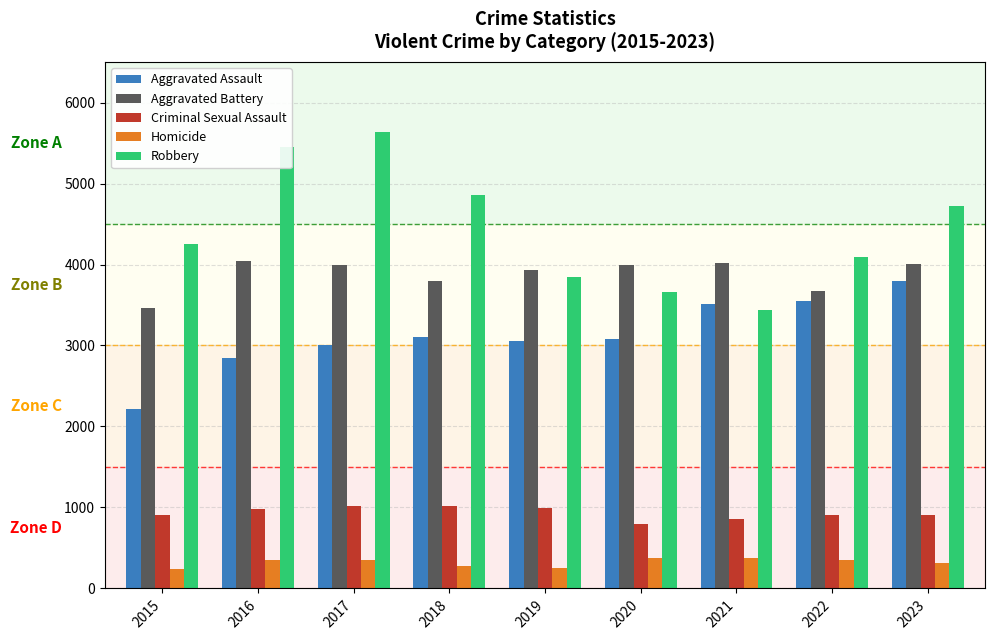

Which series has the largest range (max minus min)?

Robbery